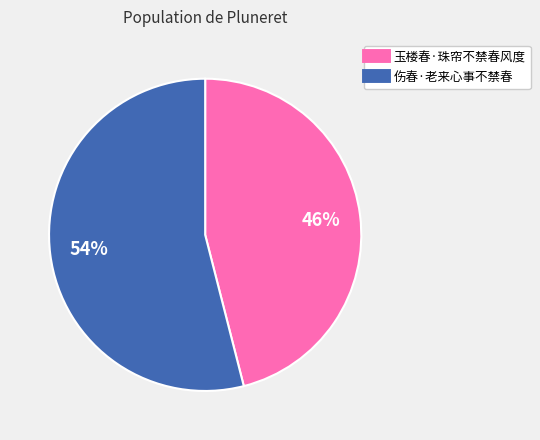

Is it true that 伤春·老来心事不禁春 is 54% of the pie?

True